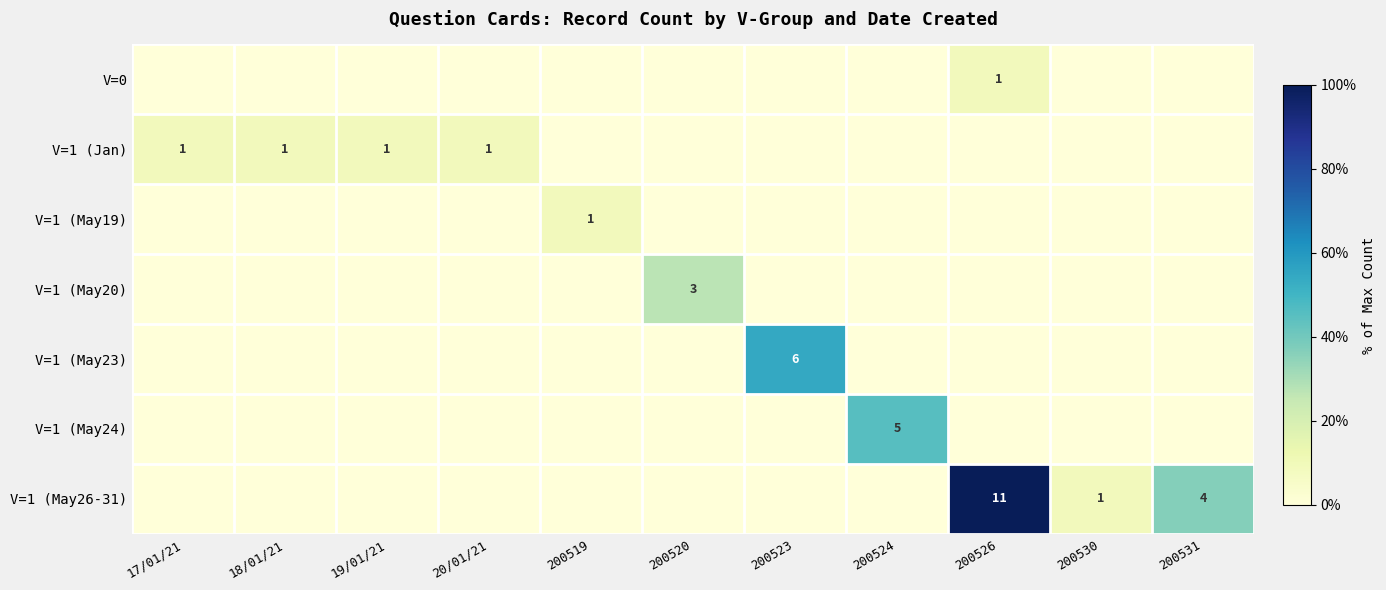

The value of V=1 (Jan) at 18/01/21 is 1. True or false?

True